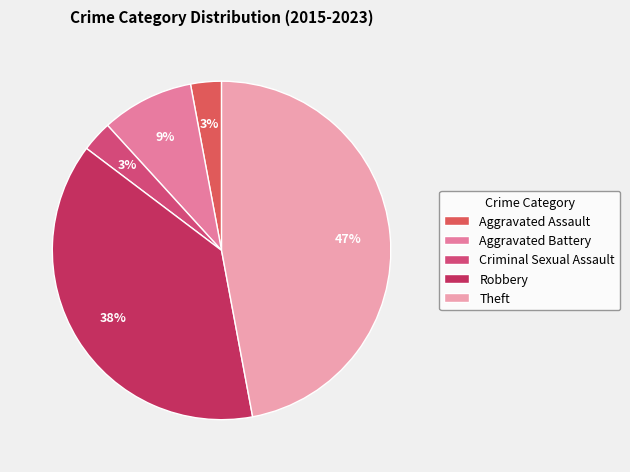

What percentage is the Theft slice, to the nearest percent?

47%